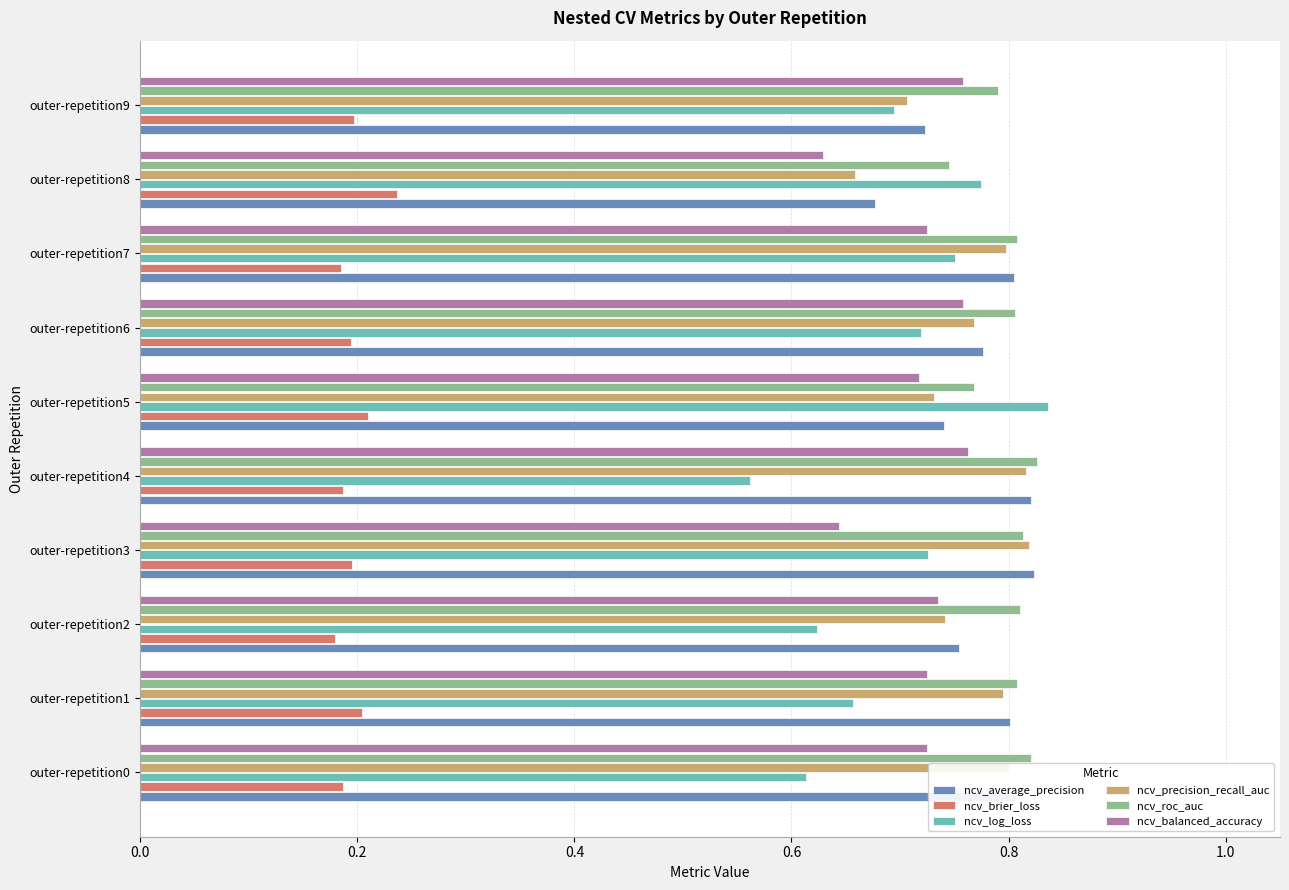

What are all the series names shown in the legend?

ncv_average_precision, ncv_brier_loss, ncv_log_loss, ncv_precision_recall_auc, ncv_roc_auc, ncv_balanced_accuracy